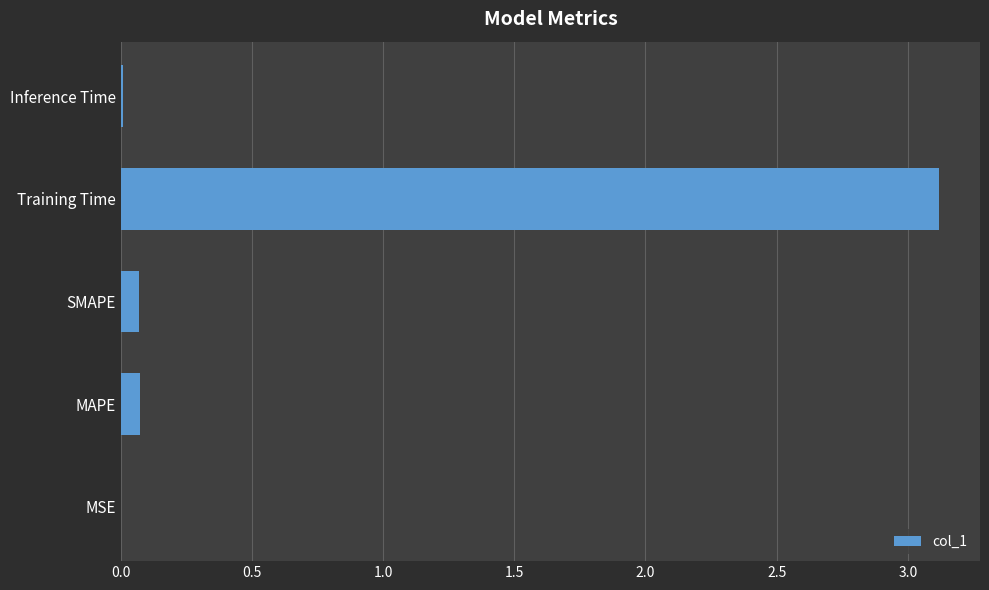

Count the number of categories in the chart.

5